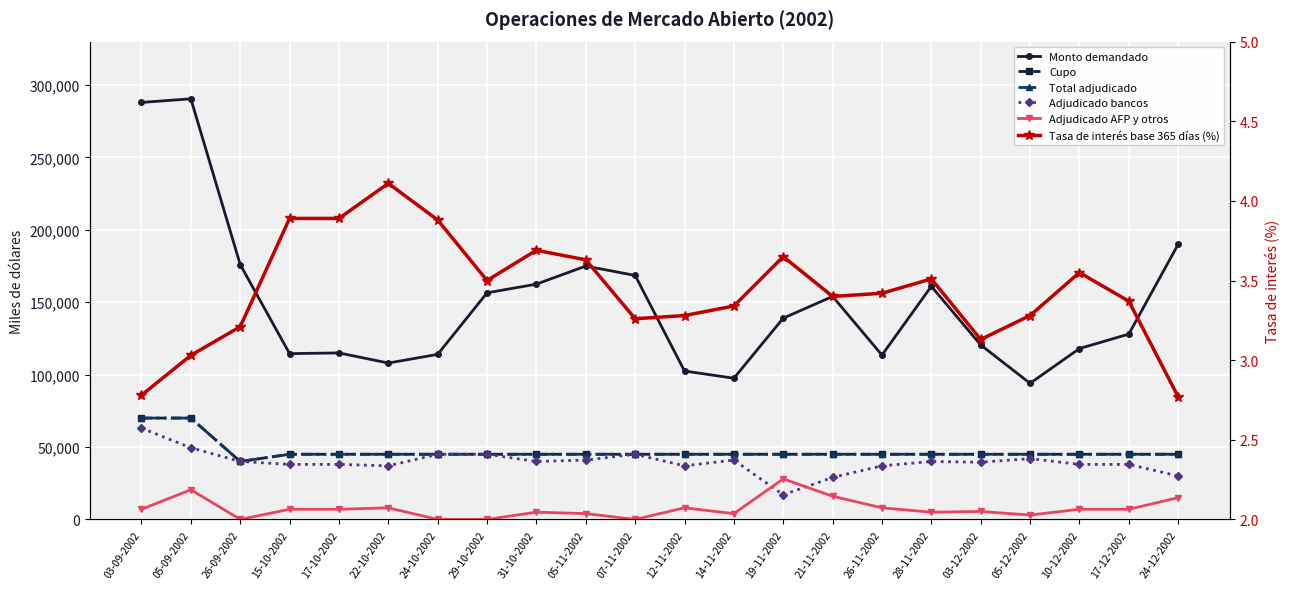

What is the difference between the maximum and minimum values in the Cupo series?

30000.0